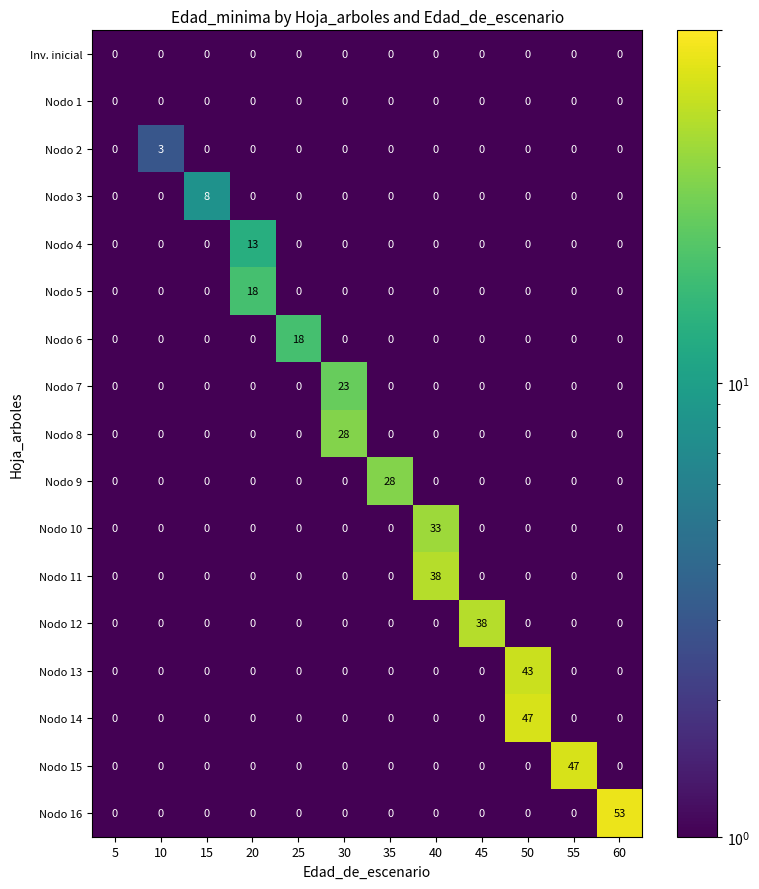

The Nodo 10 series shows -19 at 50. True or false?

False